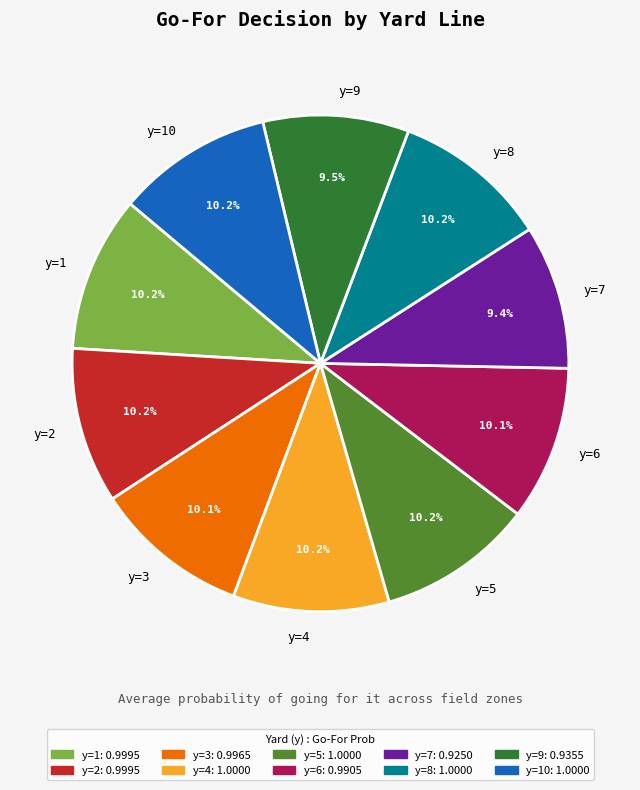

Is the sum of y=3 and y=10 greater than half?

No